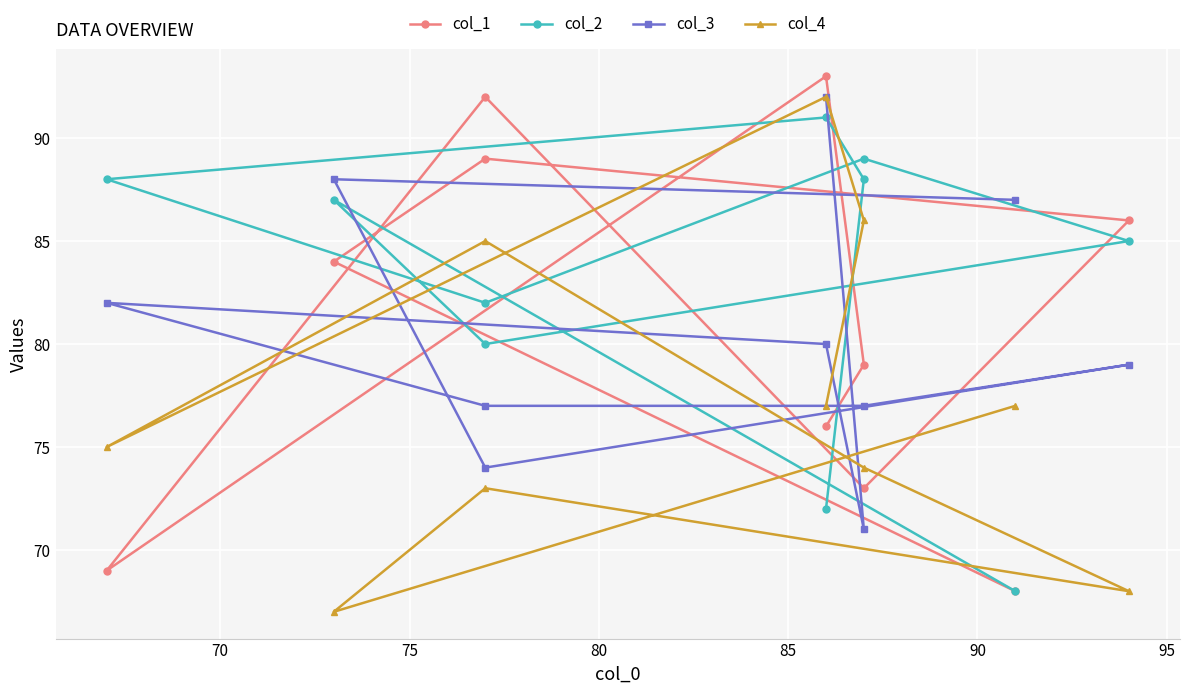

How many data points in col_3 are less than 80?

5